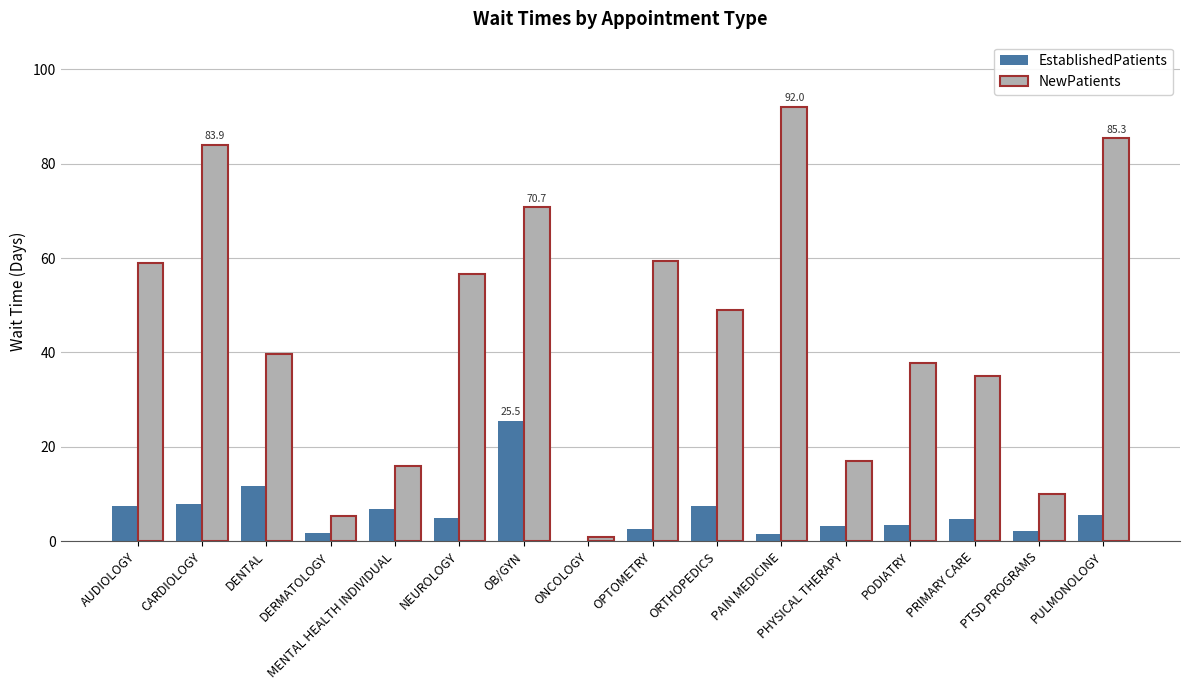

At which label is EstablishedPatients closest to 12?

DENTAL